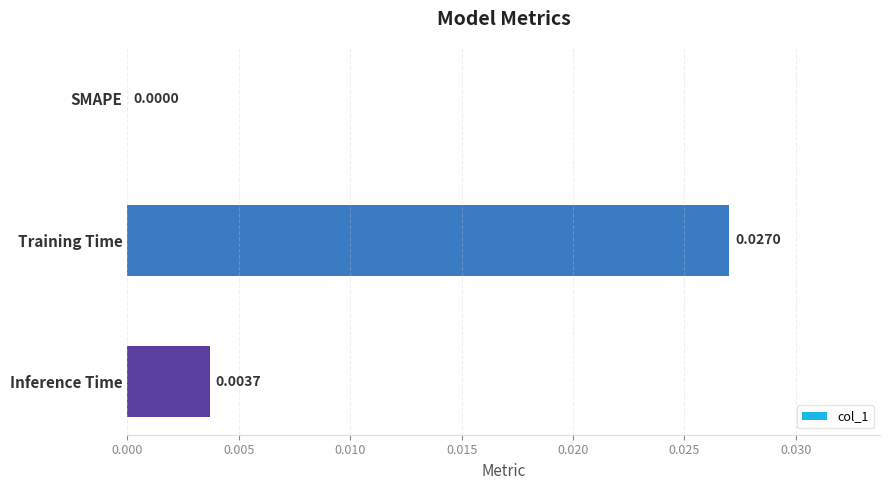

Are the bars horizontal?

Yes